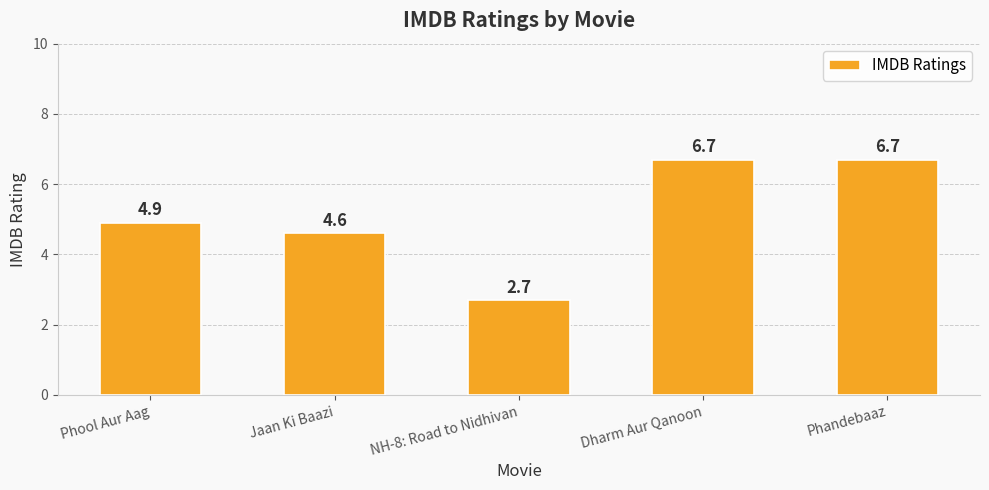

What is the sum of all values?

25.6